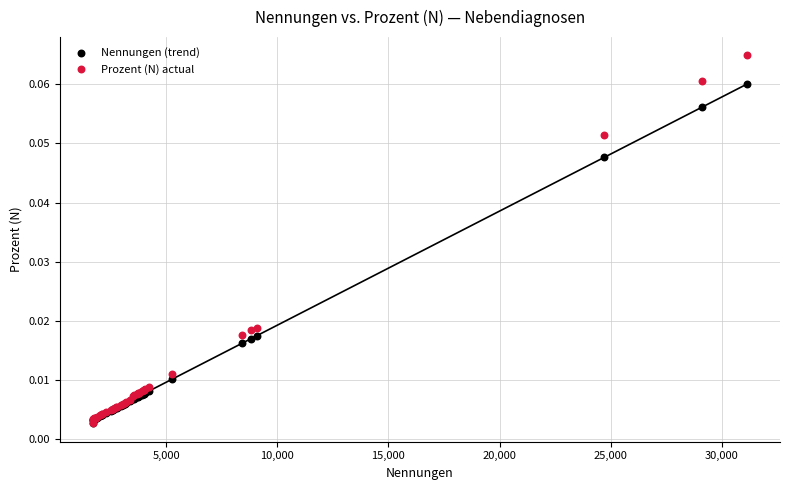

Which series has the largest Y range (max minus min)?

Prozent (N) actual